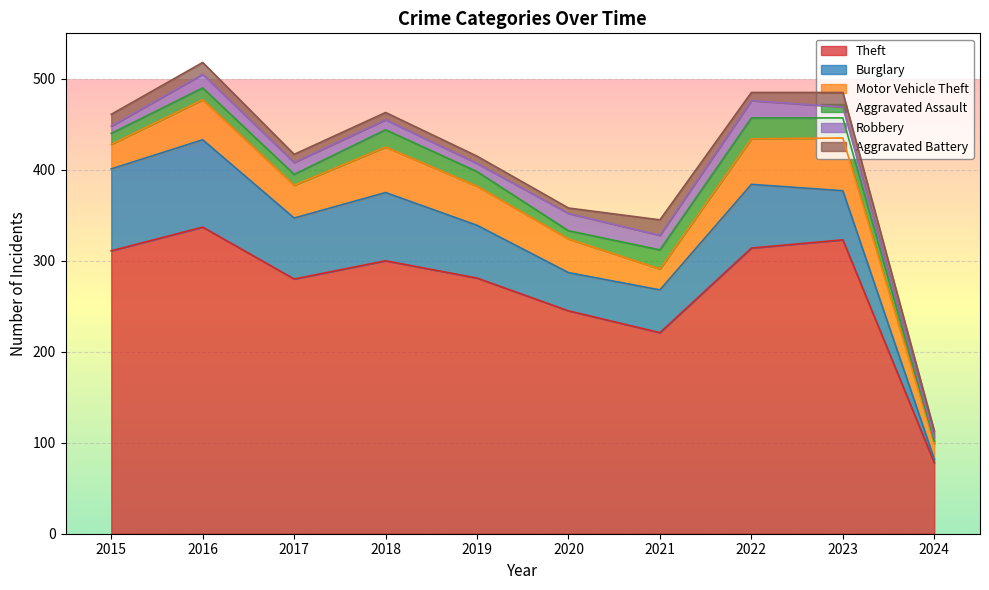

What is the value of the Robbery point at the 1st from the left?

8